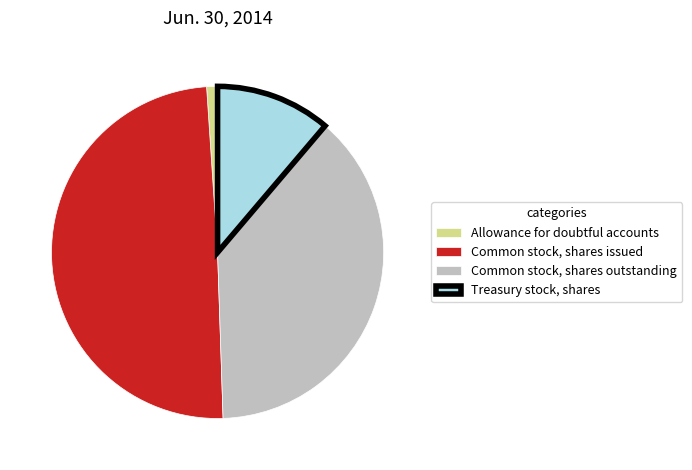

Which category has the smallest portion of the pie?

Allowance for doubtful accounts